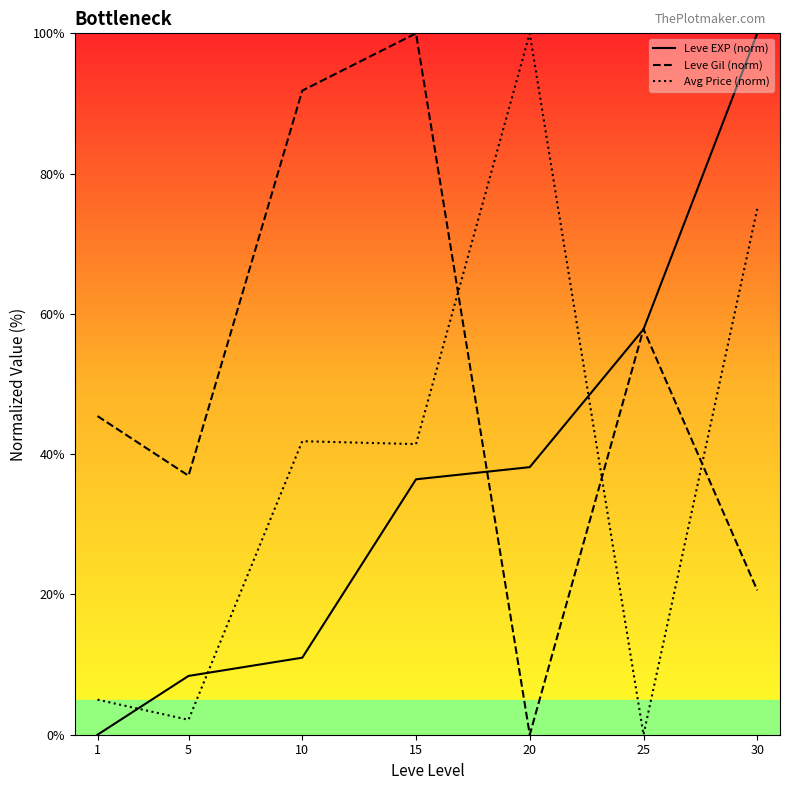

How many data points does each series have?

7